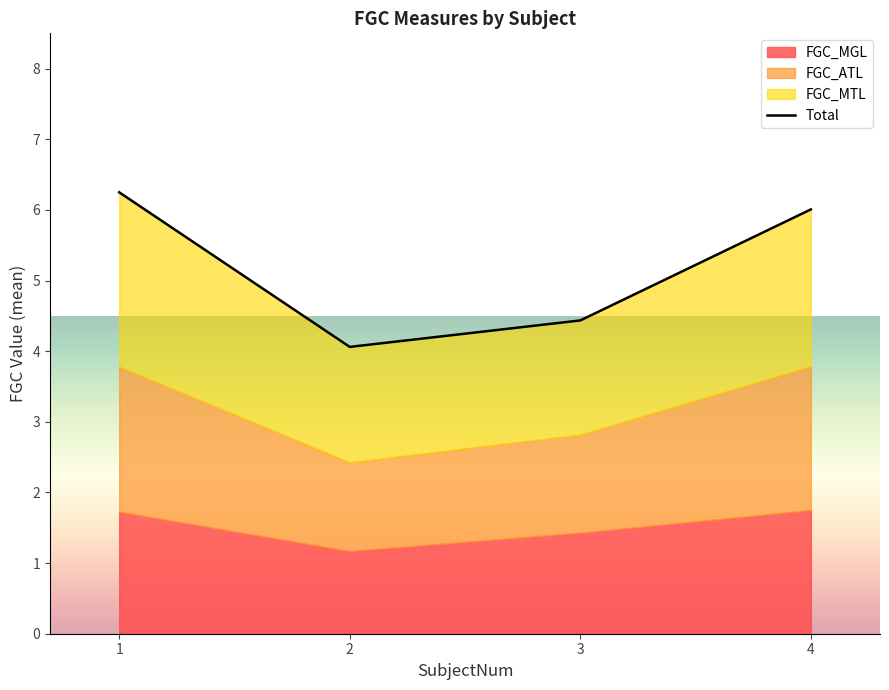

Which category has the highest value across all series?

1